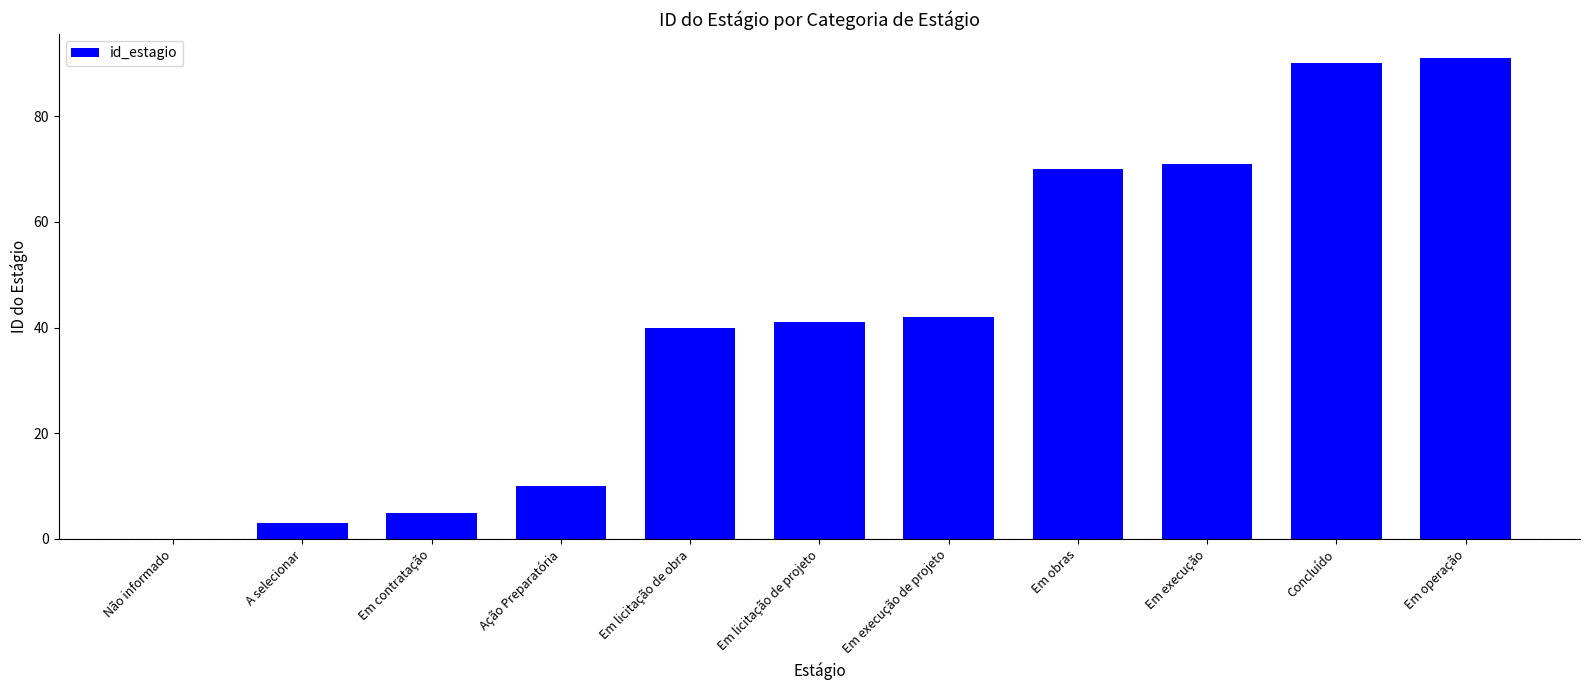

Are the bars horizontal?

No